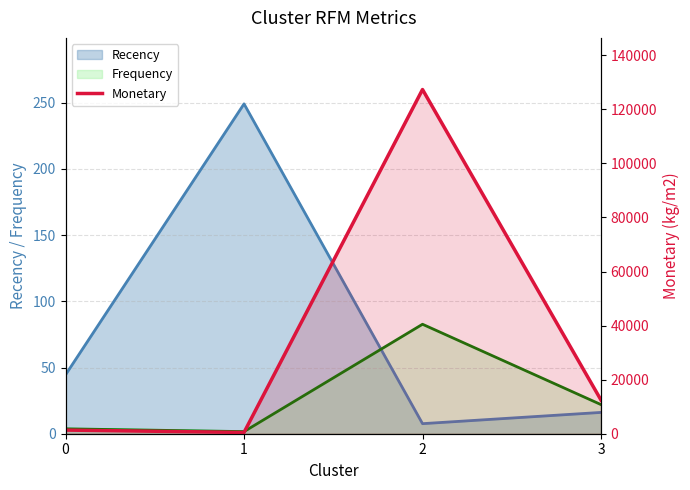

What is the difference between the second highest and minimum values?

11975.0